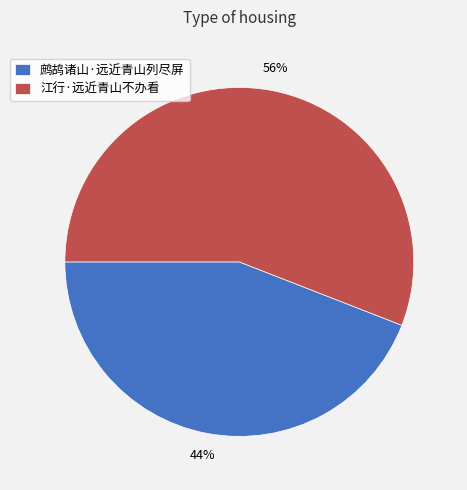

Do 鹧鸪诸山·远近青山列尽屏 and 江行·远近青山不办看 together represent more than half of the pie?

Yes